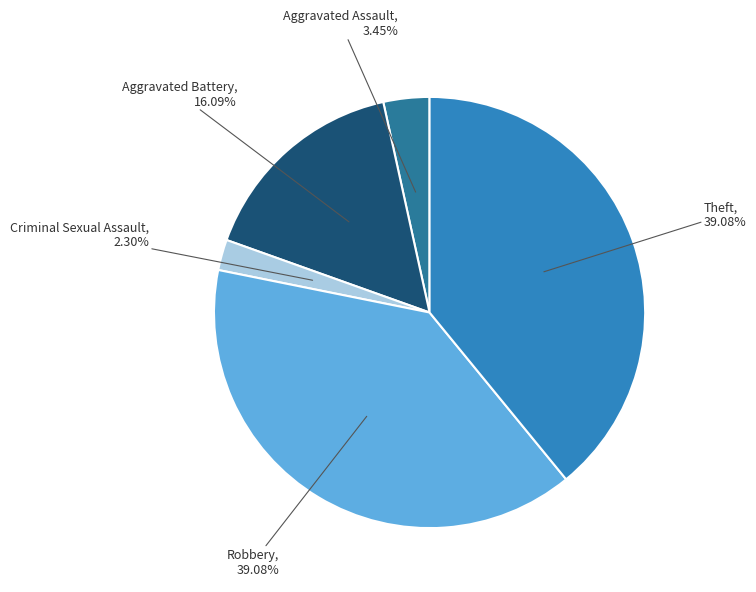

What is the smallest slice in the pie chart?

Criminal Sexual Assault